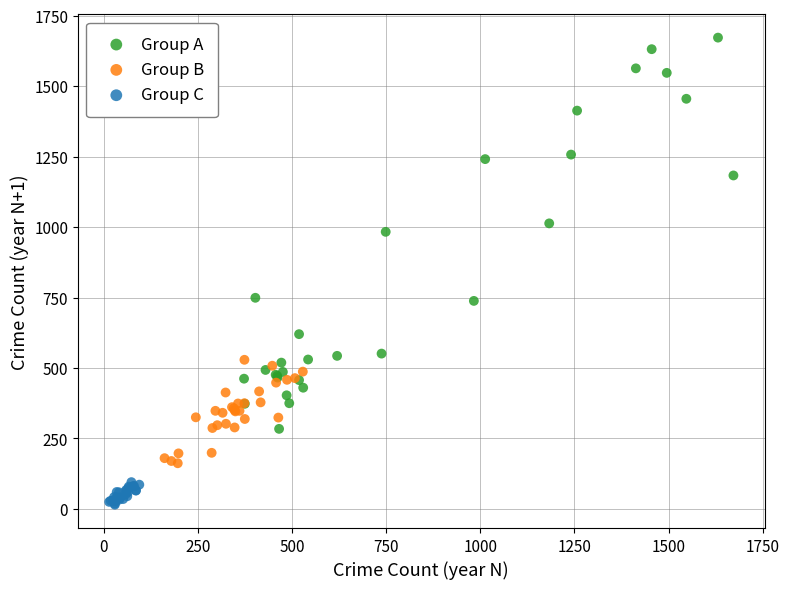

Which series has the widest spread of Y values?

Group A